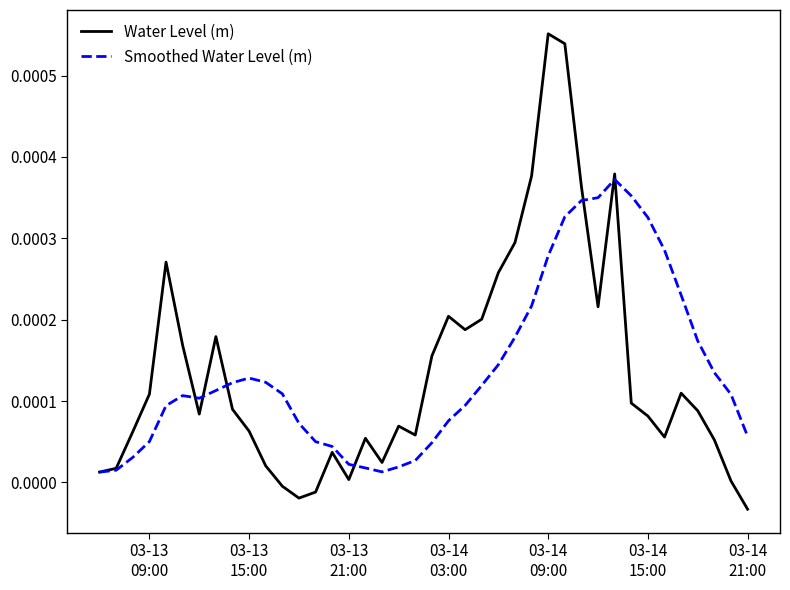

Rank the series by their maximum value, from lowest to highest.

Smoothed Water Level (m), Water Level (m)